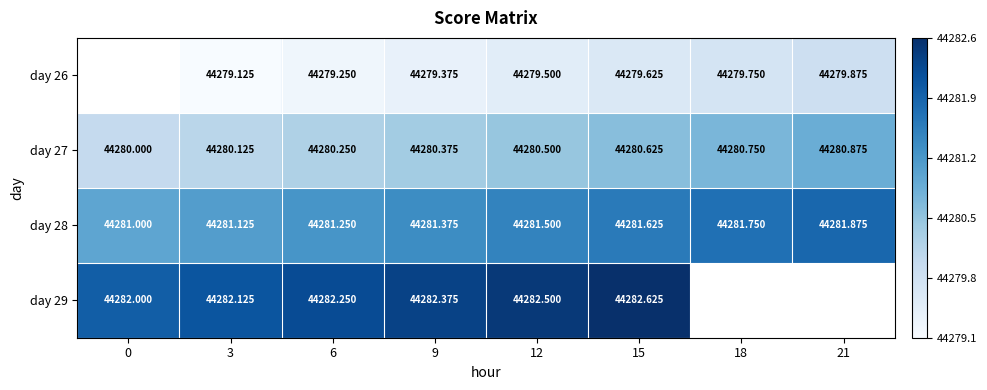

At which category does the chart reach its peak across all series?

15